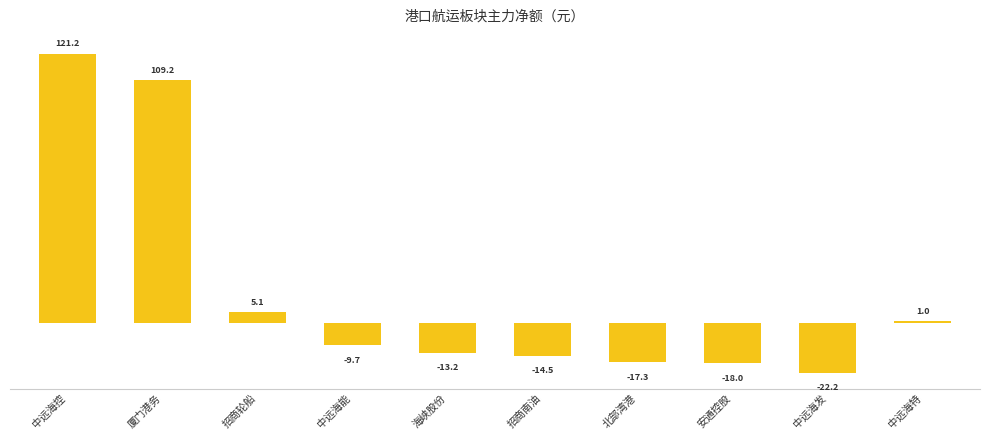

What is the change in value from 厦门港务 to 中远海发?

-131361752